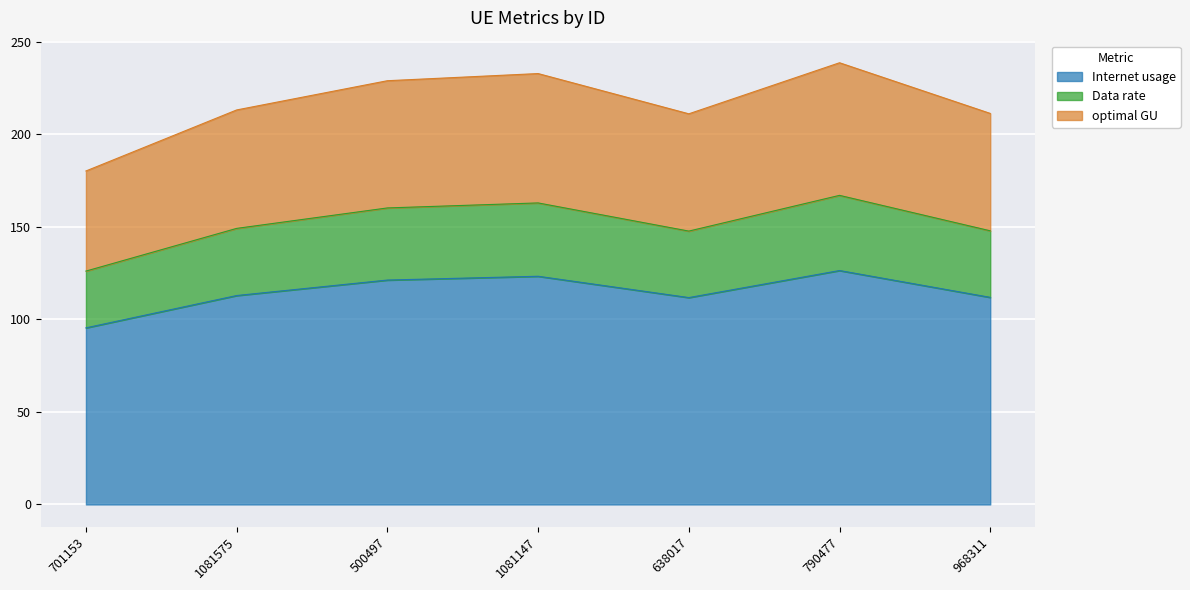

What is the total value across all series at 790477?

238.7